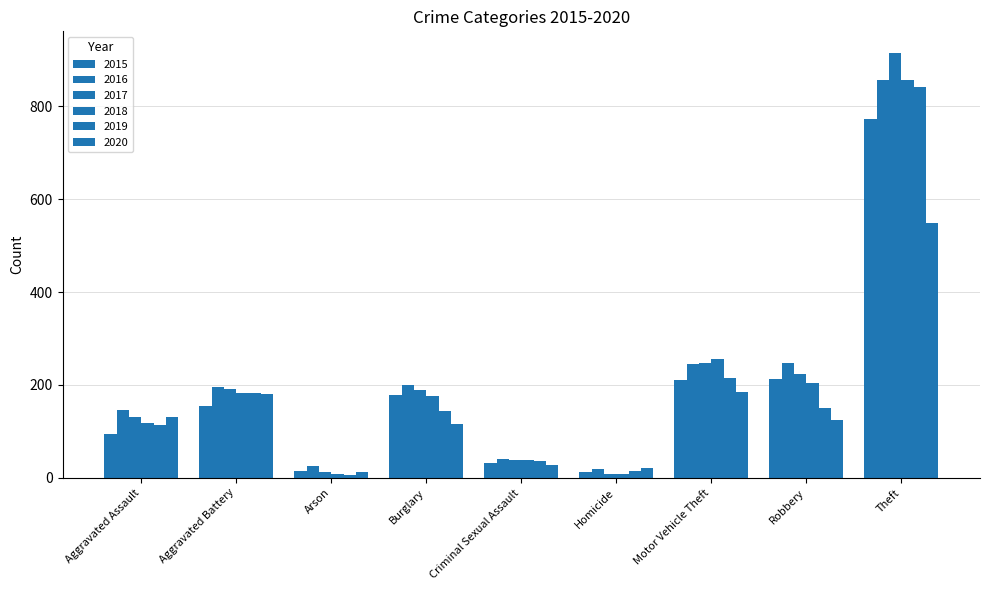

What is the difference between the second highest and minimum values in the 2016 series?

229